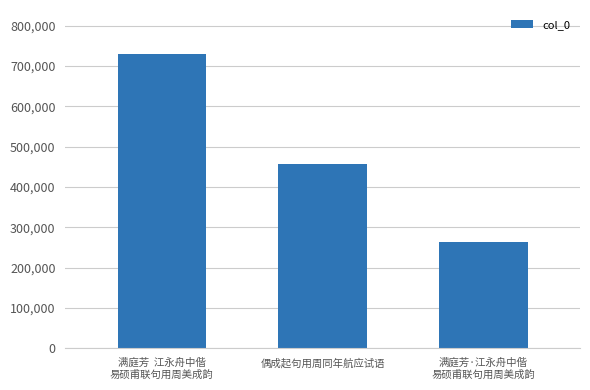

Reading left to right, list all the values displayed in this chart.

729801	456811	264066